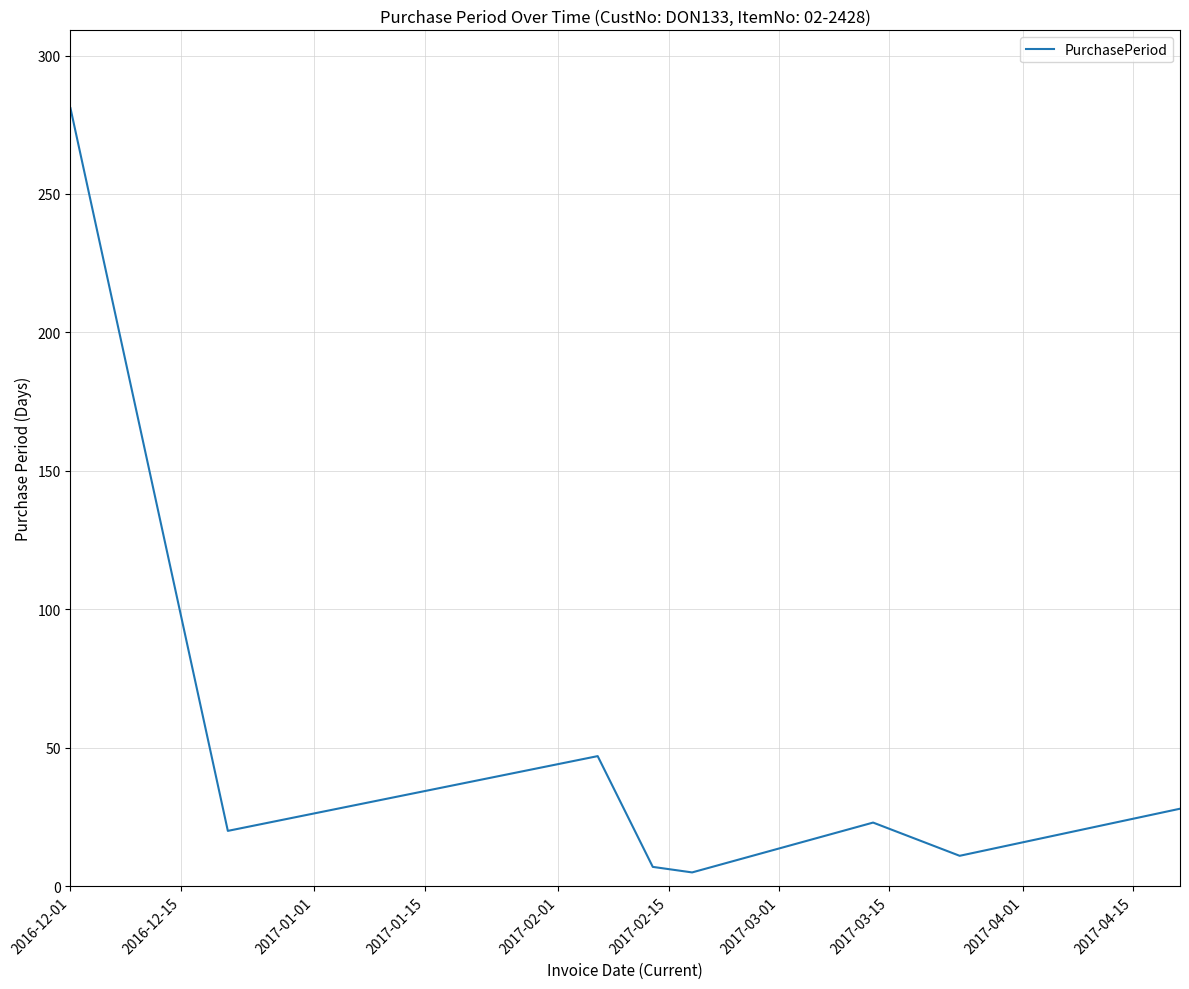

What is the difference between the maximum and minimum values?

276